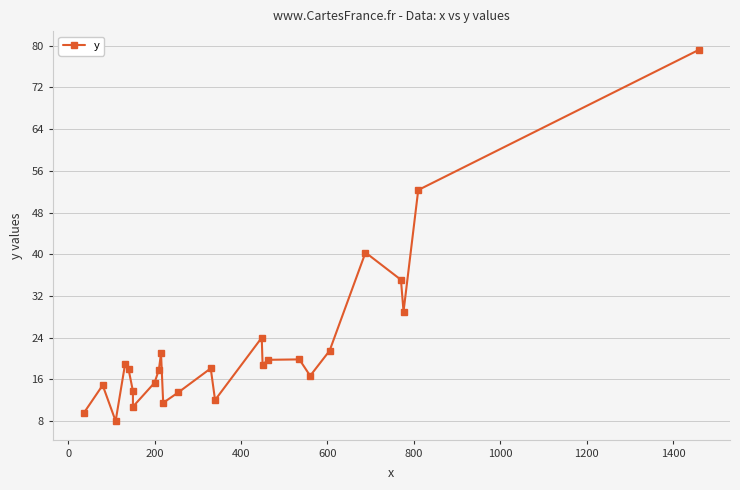

Reading right to left, transcribe all the data shown in this chart.

79.2	52.3	29.0	35.1	40.3	21.5	16.7	19.8	19.8	18.8	24.0	12.0	18.1	13.5	11.5	21.0	17.8	15.3	10.8	13.8	17.9	19.0	8.0	14.9	9.5